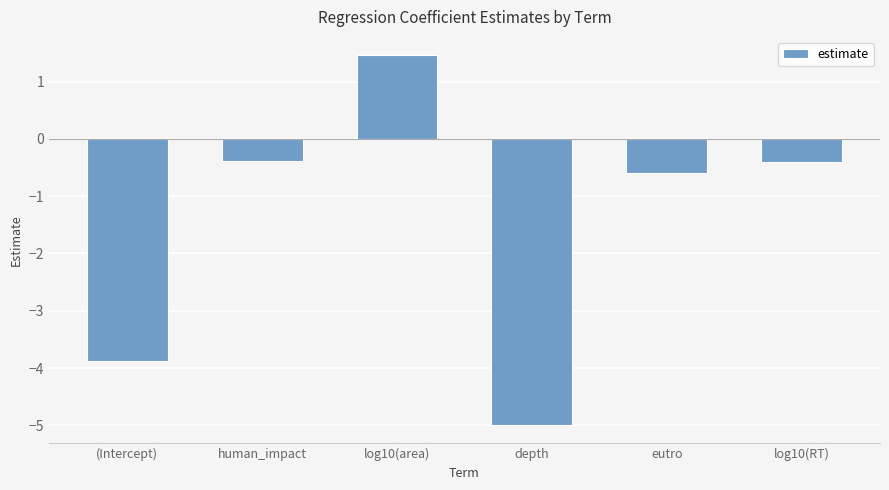

What is the label of the 1st bar from the right?

log10(RT)